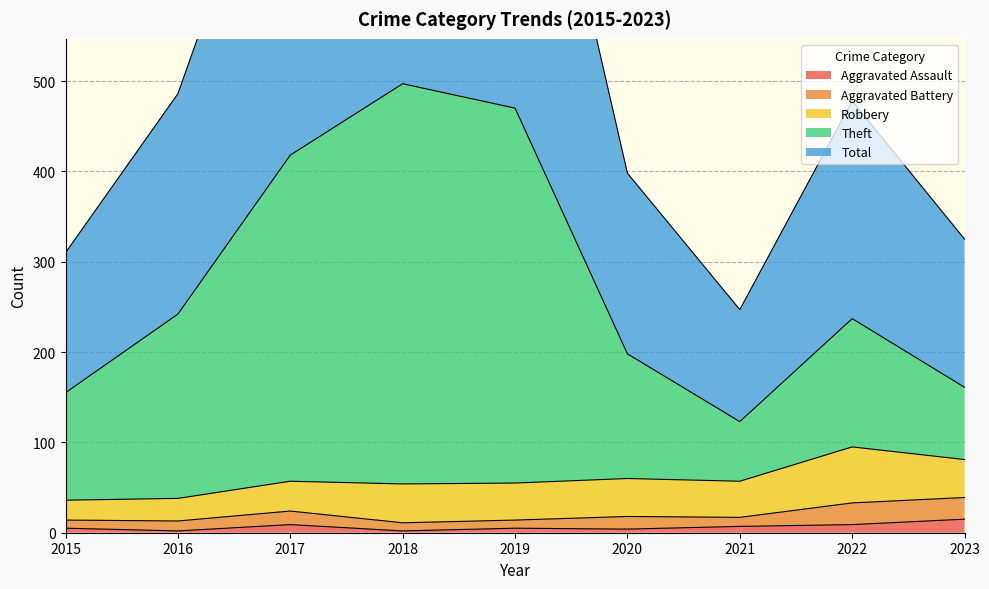

Between 2022 and 2017, which is larger?

2022